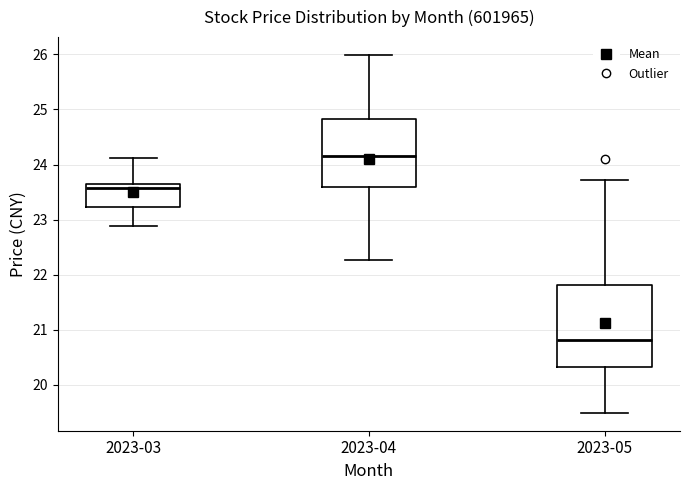

Reading left to right, read every box against the y-axis: the position of its median line, the range the box covers, and the ends of its whiskers. The values are not printed on the chart, so give them approximately, as read against the axis.

2023-03: median 23.6, box 23.2 to 23.7, whiskers 22.9 to 24.1
2023-04: median 24.2, box 23.6 to 24.8, whiskers 22.3 to 26.0
2023-05: median 20.8, box 20.3 to 21.8, whiskers 19.5 to 23.7